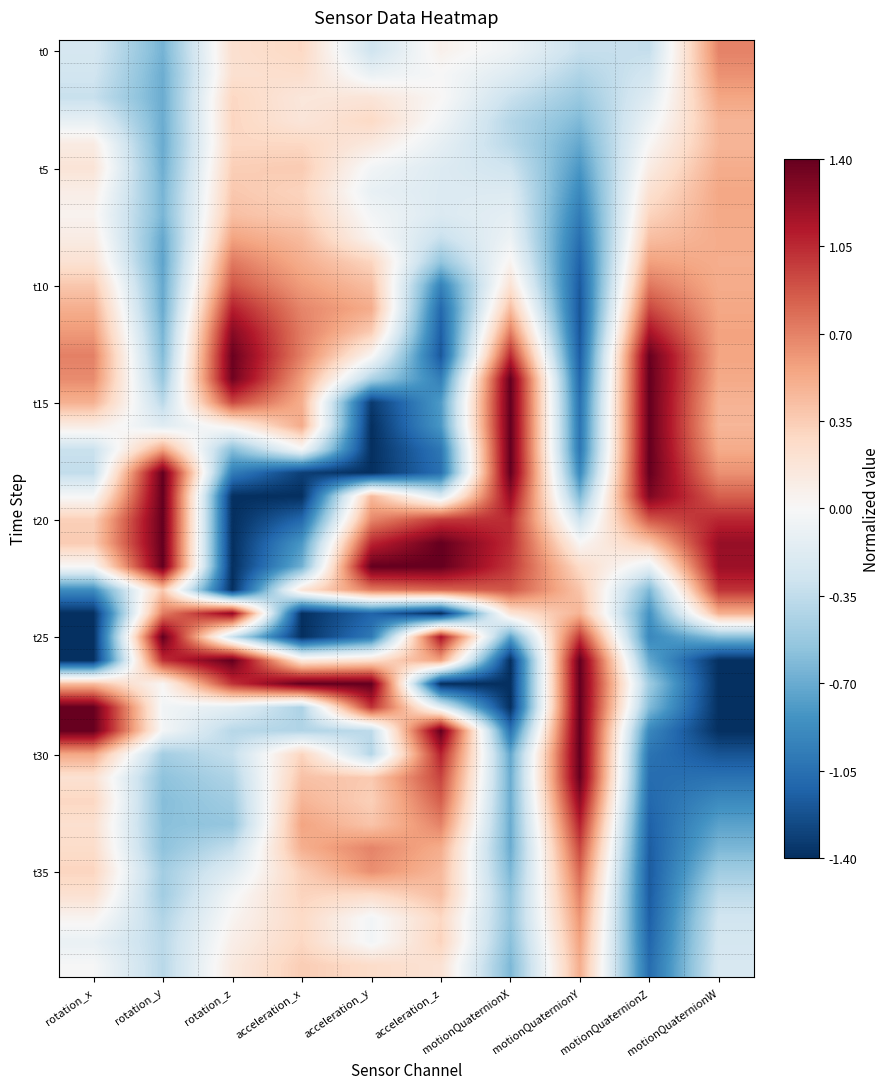

Between rotation_x and acceleration_x, which is larger?

acceleration_x